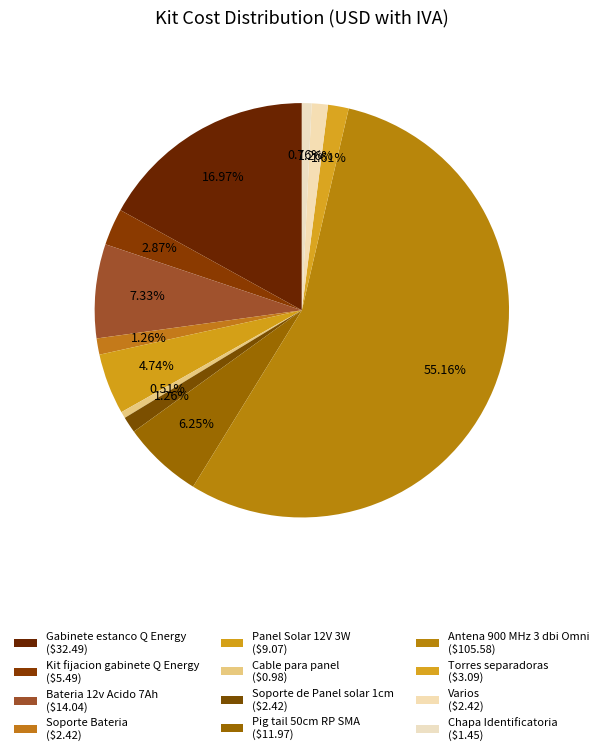

What percentage is the Varios slice, to the nearest percent?

1%